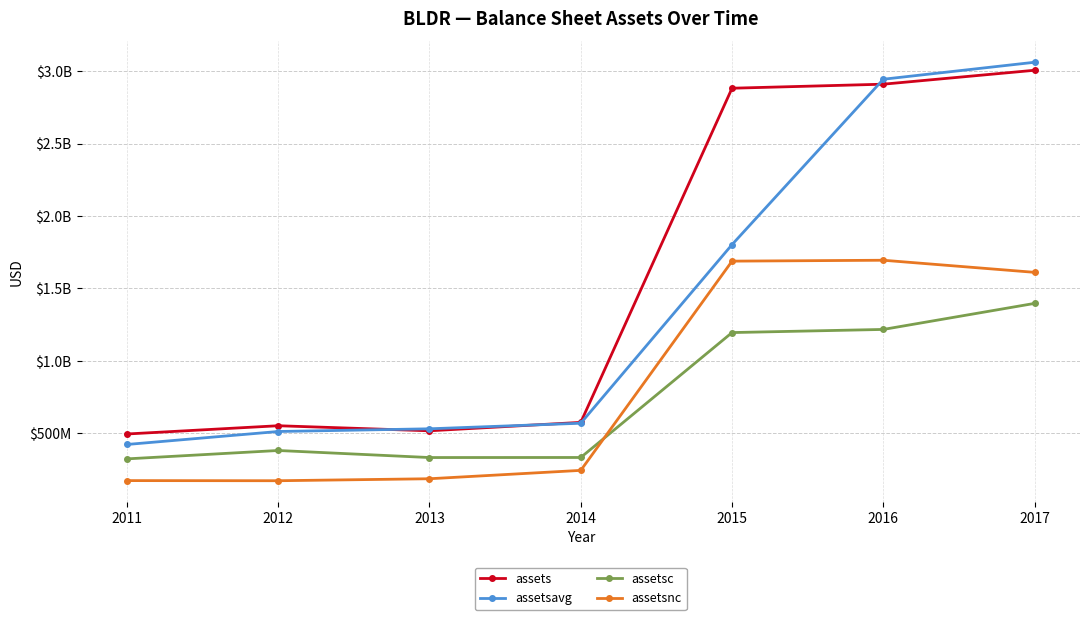

What is the value of the assetsavg point at the 4th from the left?

568171000